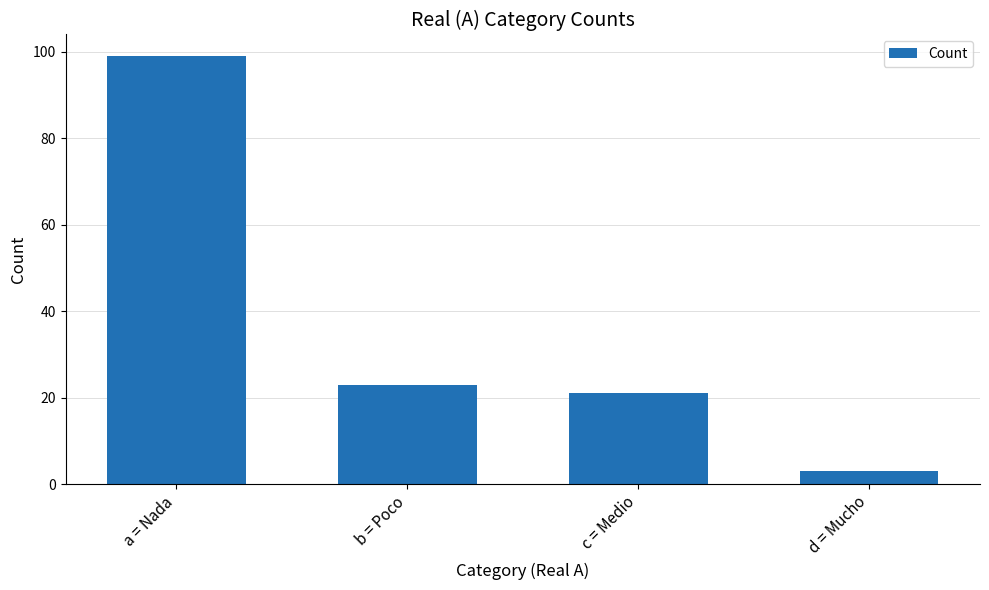

Does the chart contain stacked bars?

No